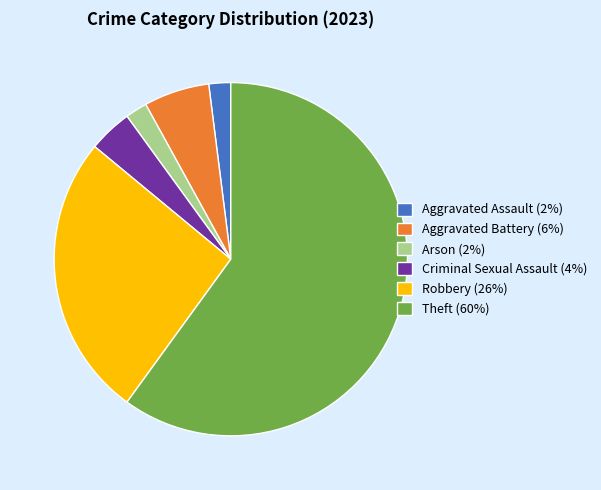

What is the ratio of the value at Criminal Sexual Assault (4%) to the value at Aggravated Assault (2%)?

2.0